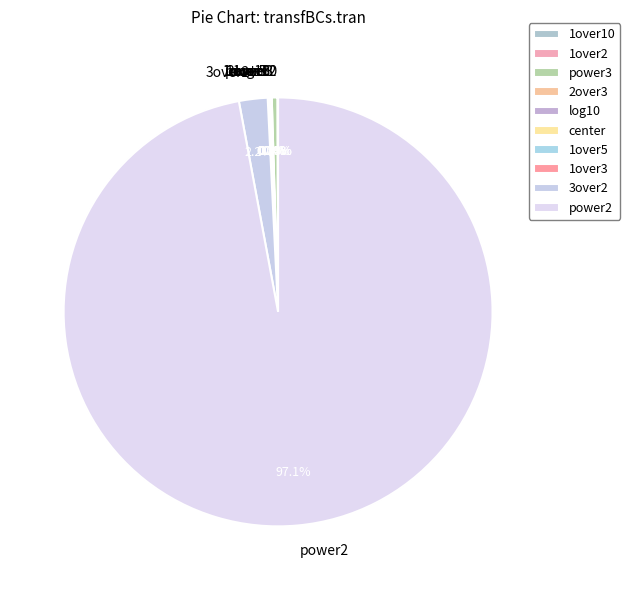

To the nearest percent, what is the average slice percentage?

10%